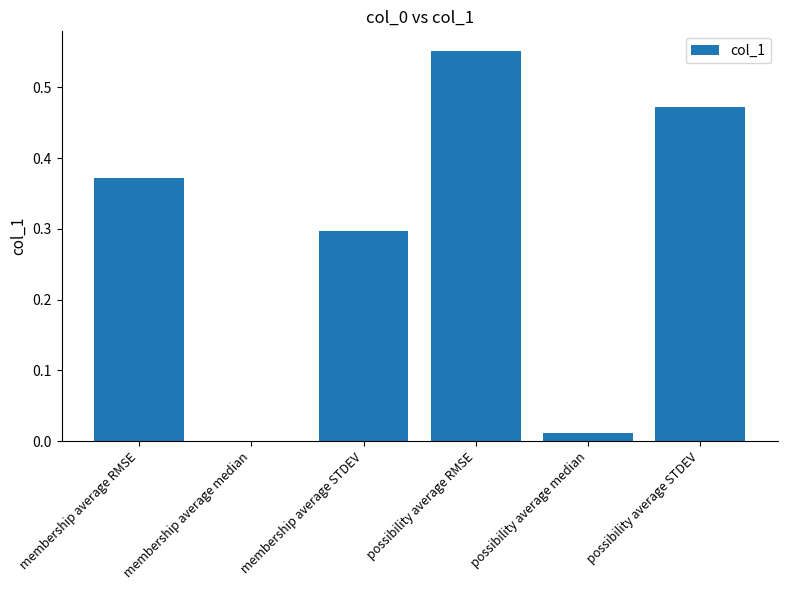

At which category does the chart reach its peak across all series?

possibility average RMSE